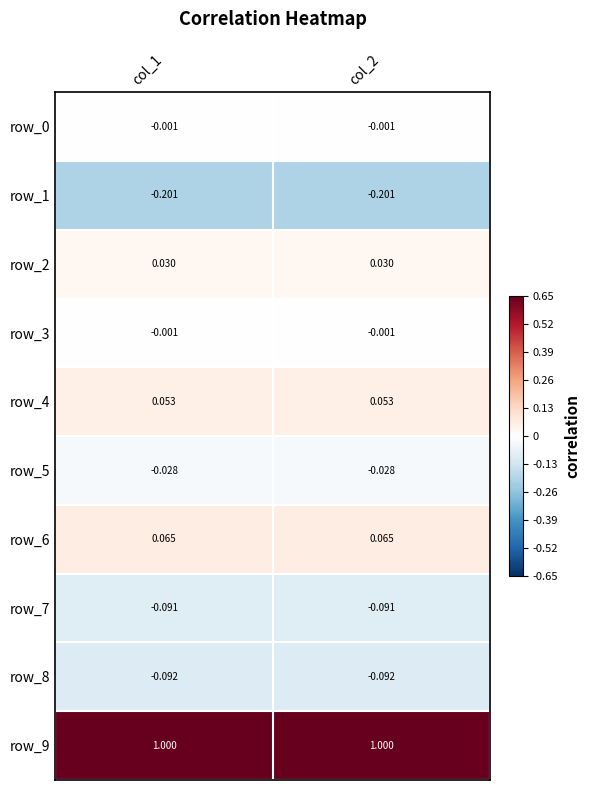

Is the value of row_4 at col_2 greater than the value of row_1 at col_1?

Yes